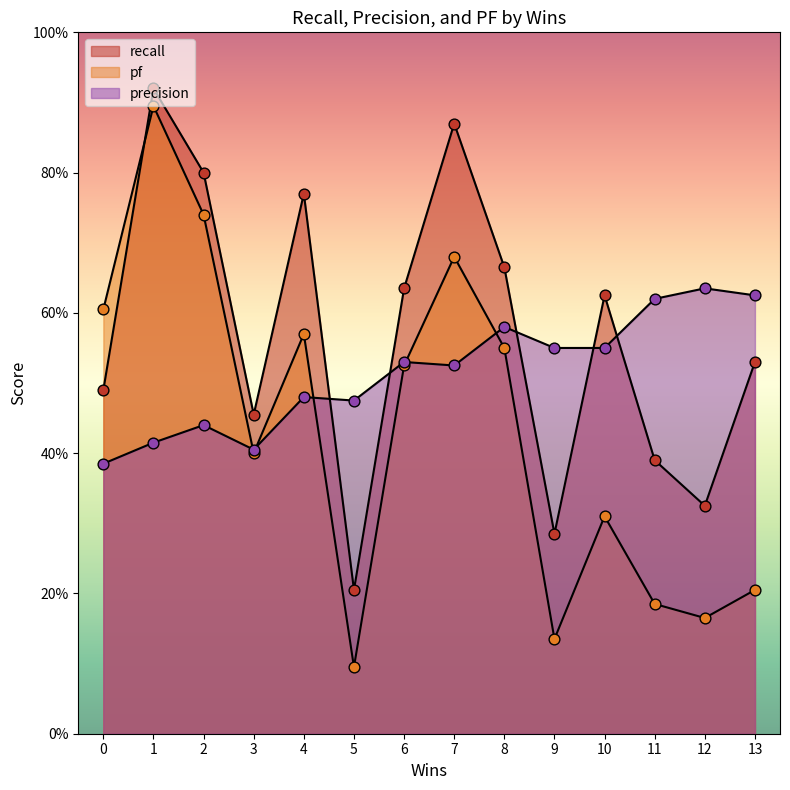

What are all the series names shown in the legend?

recall, pf, precision